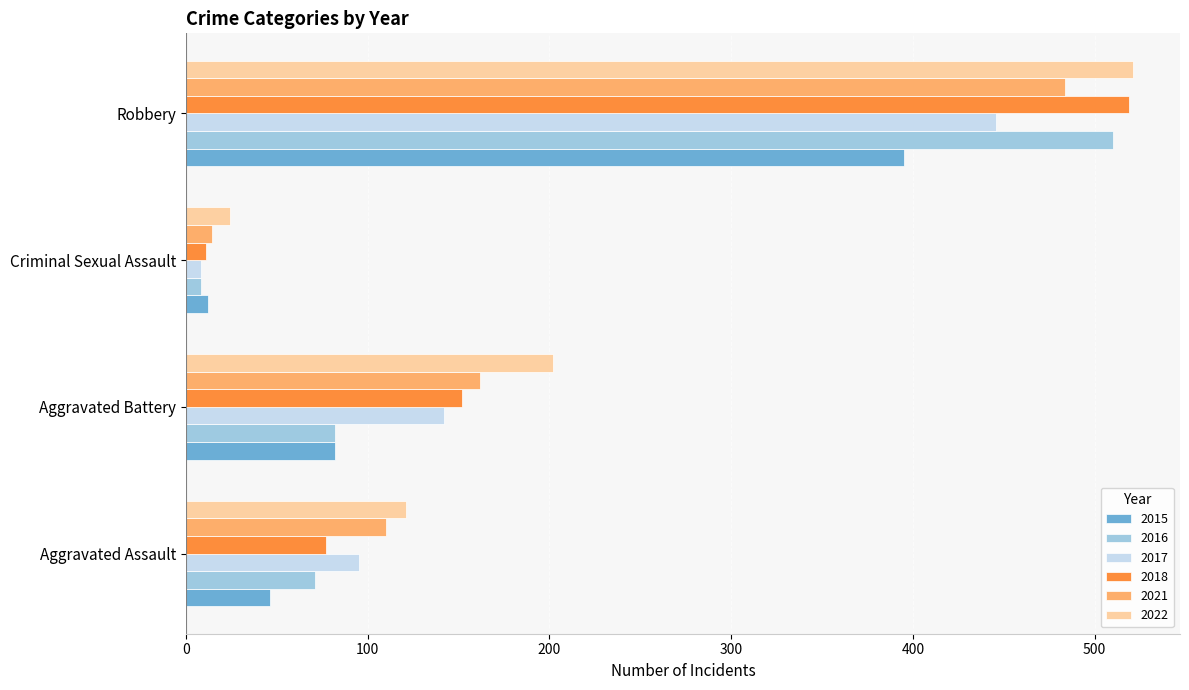

Rank the categories by 2021 value from highest to lowest.

Robbery, Aggravated Battery, Aggravated Assault, Criminal Sexual Assault